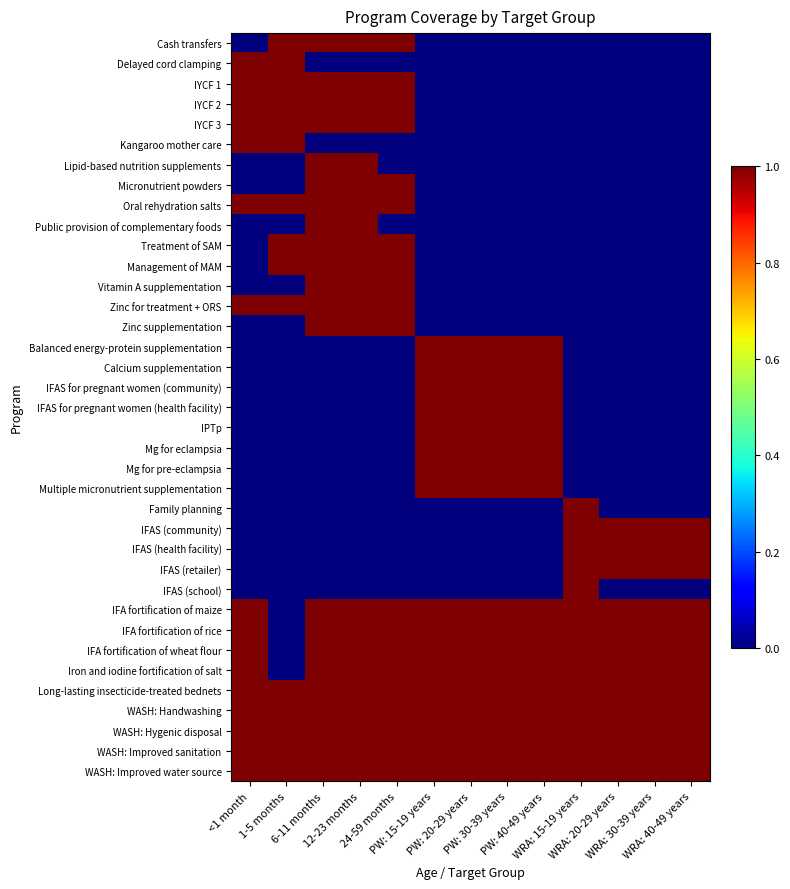

Between 6-11 months and PW: 40-49 years, which is larger?

6-11 months